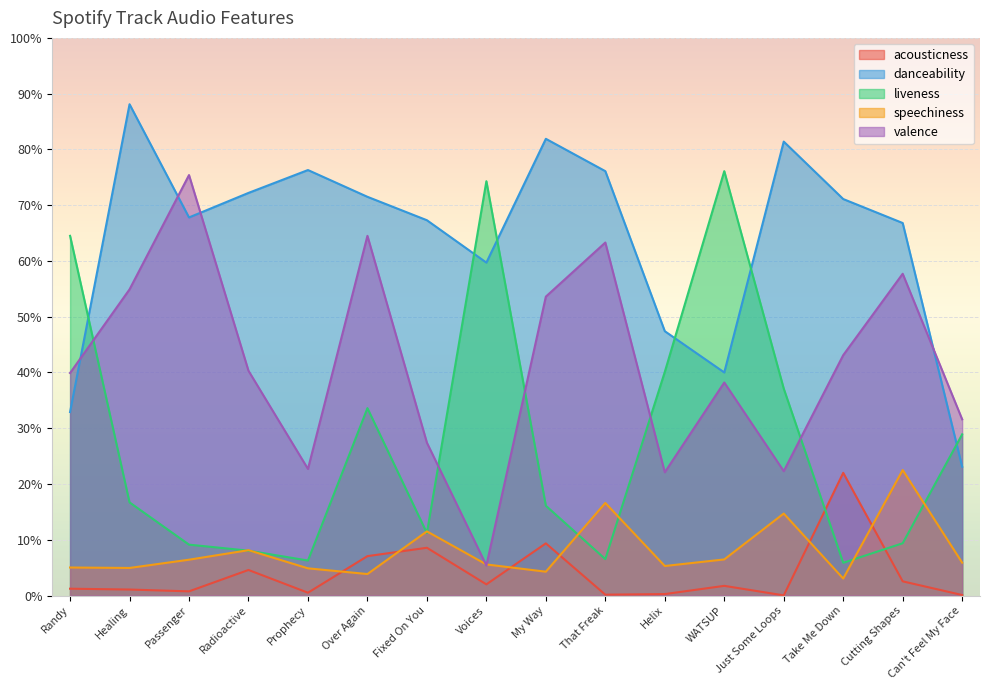

Reading left to right, what are all the values shown in this chart?

acousticness: Randy=0.0	Healing=0.0	Passenger=0.0	Radioactive=0.0	Prophecy=0.0	Over Again=0.1	Fixed On You=0.1	Voices=0.0	My Way=0.1	That Freak=0.0	Helix=0.0	WATSUP=0.0	Just Some Loops=0.0	Take Me Down=0.2	Cutting Shapes=0.0	Can't Feel My Face=0.0
danceability: Randy=0.3	Healing=0.9	Passenger=0.7	Radioactive=0.7	Prophecy=0.8	Over Again=0.7	Fixed On You=0.7	Voices=0.6	My Way=0.8	That Freak=0.8	Helix=0.5	WATSUP=0.4	Just Some Loops=0.8	Take Me Down=0.7	Cutting Shapes=0.7	Can't Feel My Face=0.2
liveness: Randy=0.6	Healing=0.2	Passenger=0.1	Radioactive=0.1	Prophecy=0.1	Over Again=0.3	Fixed On You=0.1	Voices=0.7	My Way=0.2	That Freak=0.1	Helix=0.4	WATSUP=0.8	Just Some Loops=0.4	Take Me Down=0.1	Cutting Shapes=0.1	Can't Feel My Face=0.3
speechiness: Randy=0.1	Healing=0.0	Passenger=0.1	Radioactive=0.1	Prophecy=0.0	Over Again=0.0	Fixed On You=0.1	Voices=0.1	My Way=0.0	That Freak=0.2	Helix=0.1	WATSUP=0.1	Just Some Loops=0.1	Take Me Down=0.0	Cutting Shapes=0.2	Can't Feel My Face=0.1
valence: Randy=0.4	Healing=0.5	Passenger=0.8	Radioactive=0.4	Prophecy=0.2	Over Again=0.6	Fixed On You=0.3	Voices=0.1	My Way=0.5	That Freak=0.6	Helix=0.2	WATSUP=0.4	Just Some Loops=0.2	Take Me Down=0.4	Cutting Shapes=0.6	Can't Feel My Face=0.3